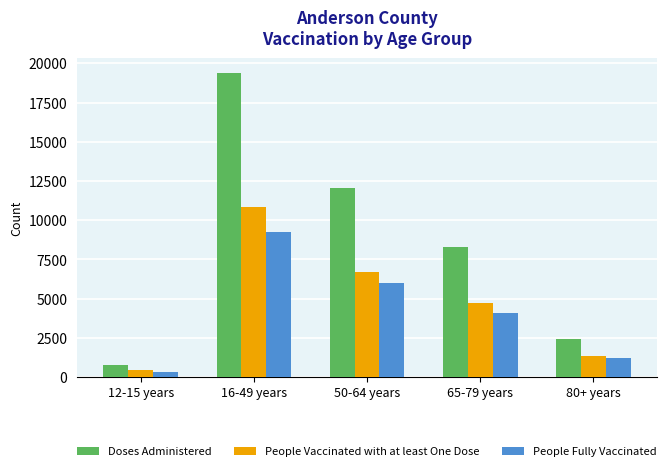

Which series changed the most between 65-79 years and 80+ years?

Doses Administered